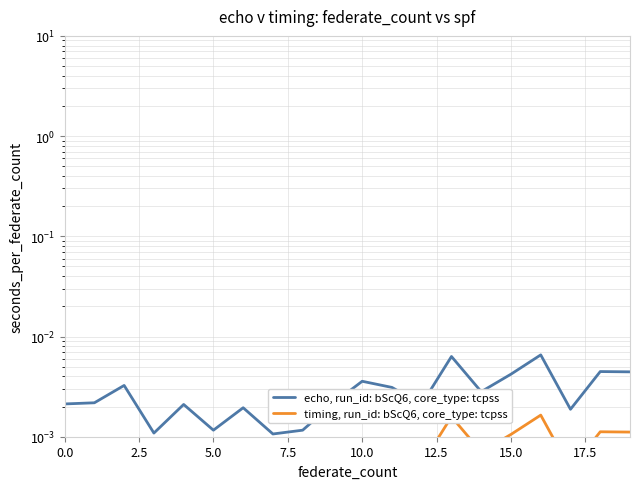

Rank the series at 16 from highest to lowest value.

echo, run_id: bScQ6, core_type: tcpss, timing, run_id: bScQ6, core_type: tcpss